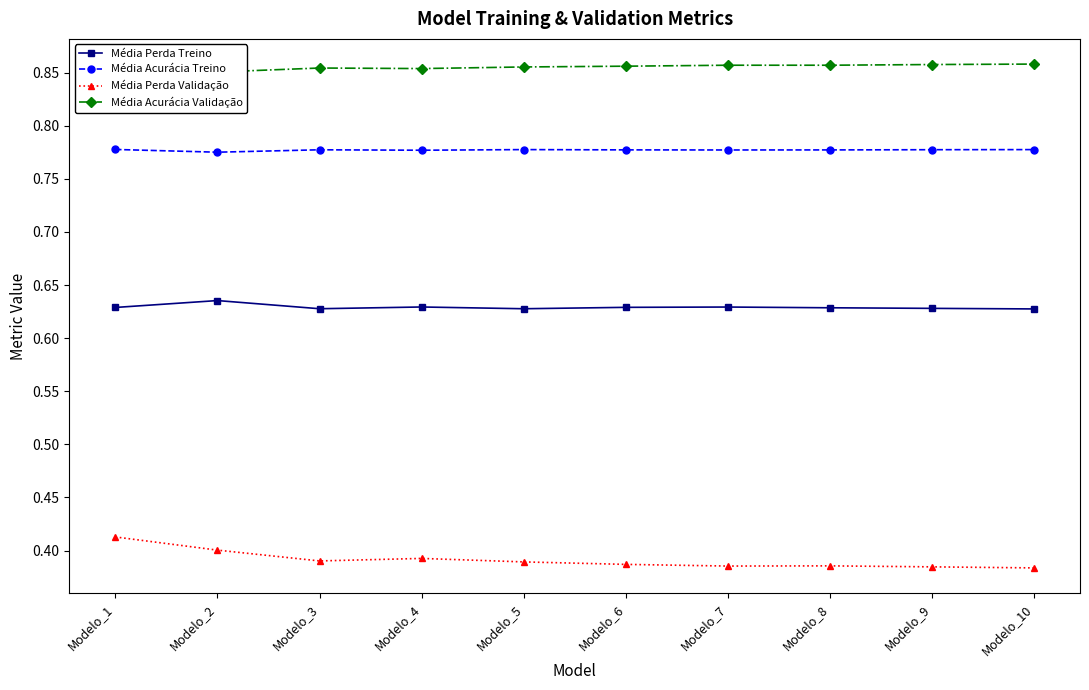

What value does the Média Perda Validação series have at Modelo_2?

0.4